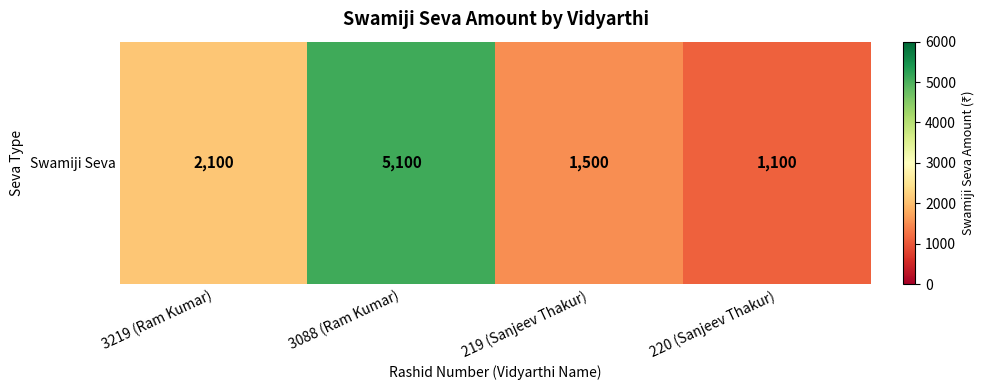

What is the difference between the maximum and minimum values?

4000